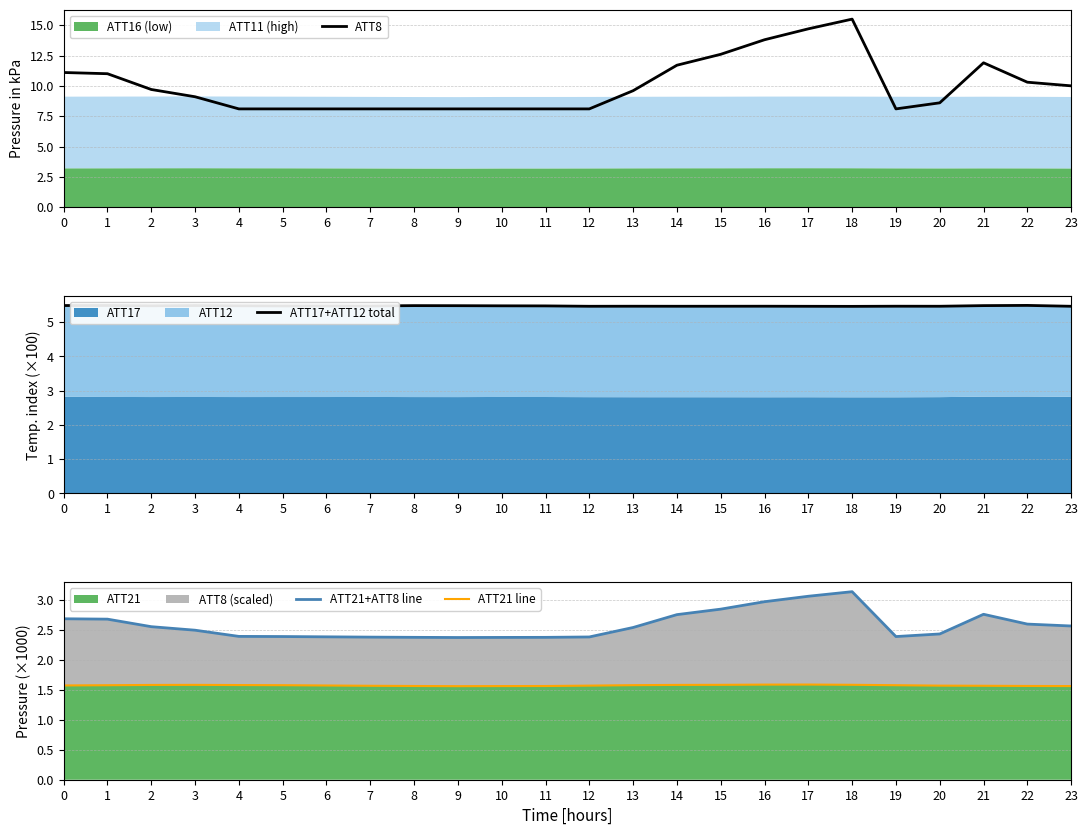

Rank the categories by ATT8 value from lowest to highest.

4, 5, 6, 7, 8, 9, 10, 11, 12, 19, 20, 3, 13, 2, 23, 22, 1, 0, 14, 21, 15, 16, 17, 18